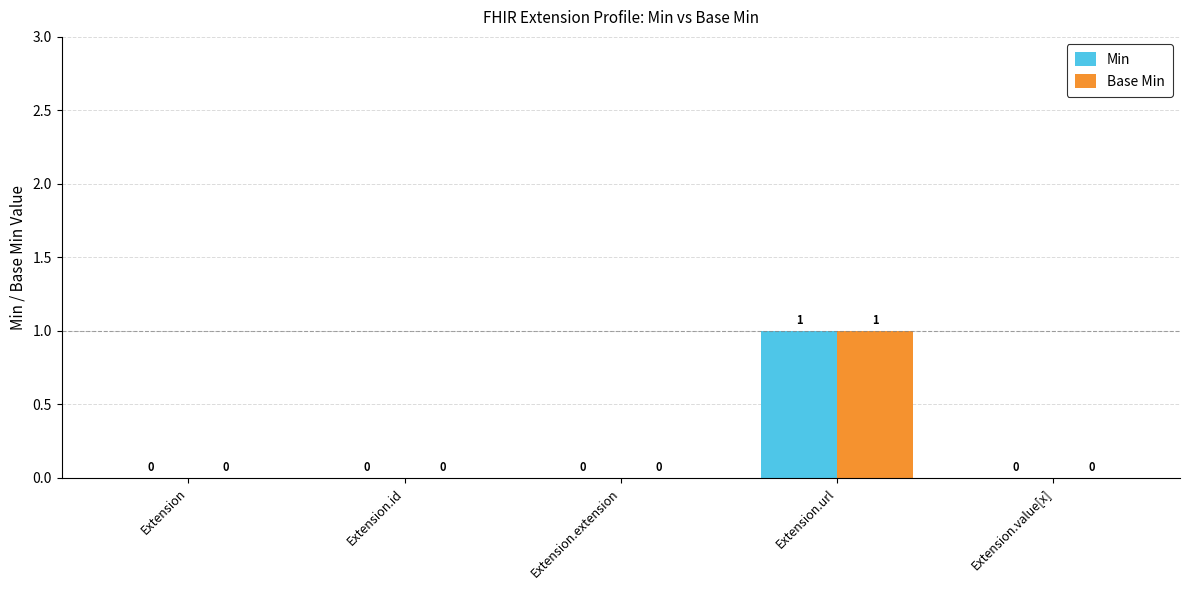

Is it true that Base Min equals 0 at Extension.extension?

True